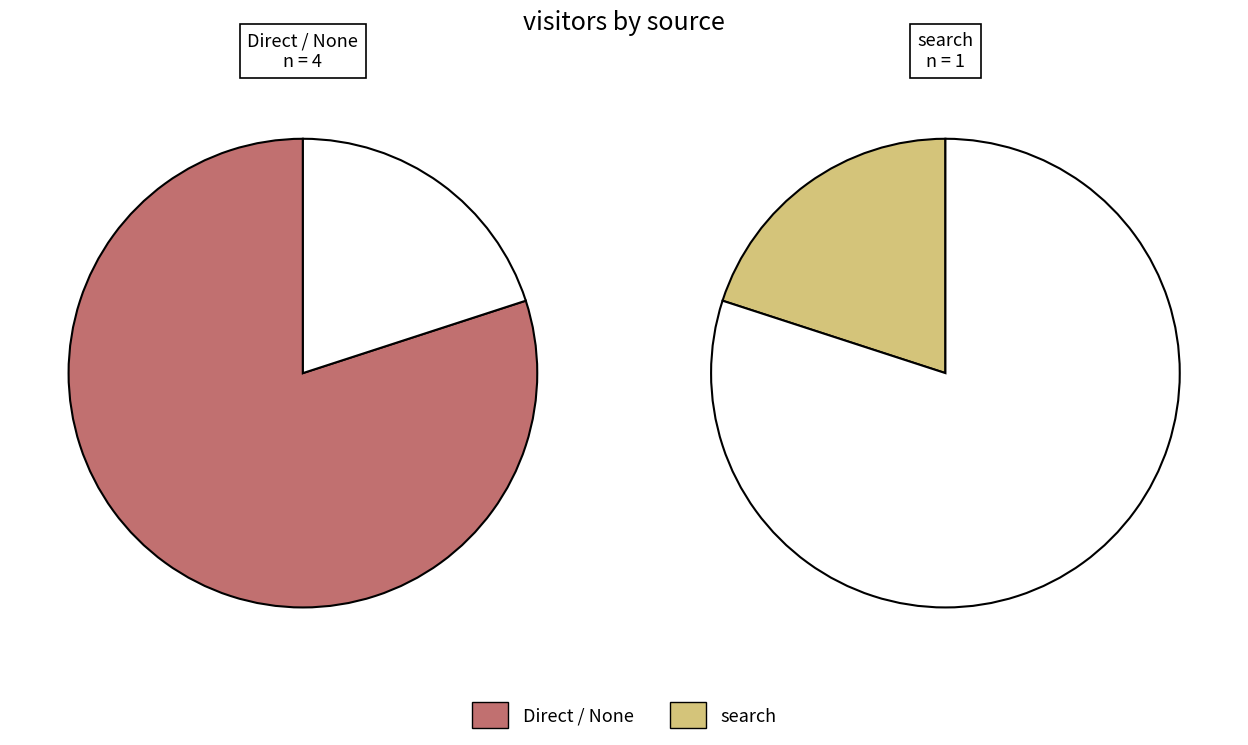

Count the number of slices in the pie.

2